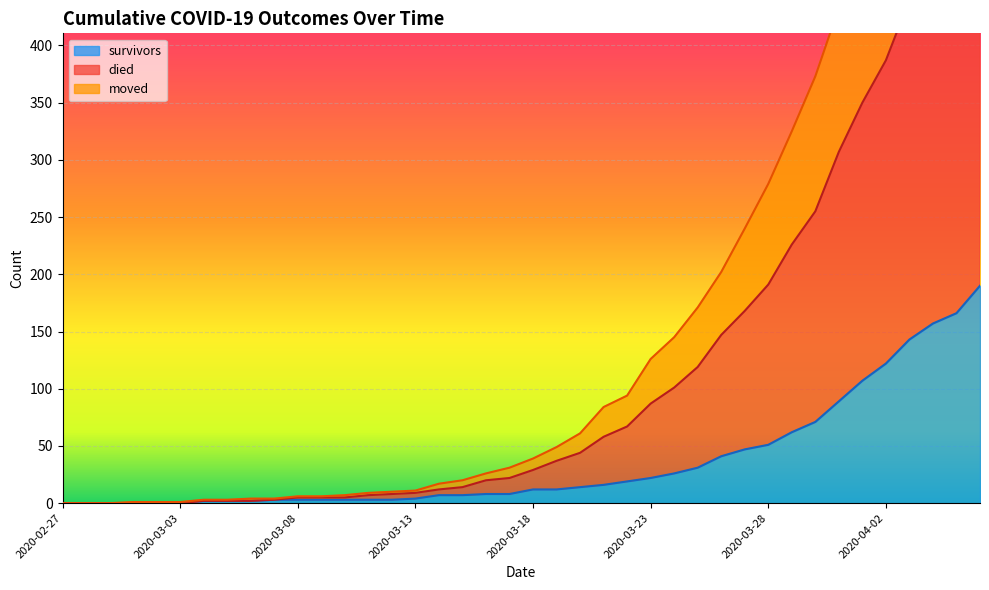

How many data points in died are less than 39?

20